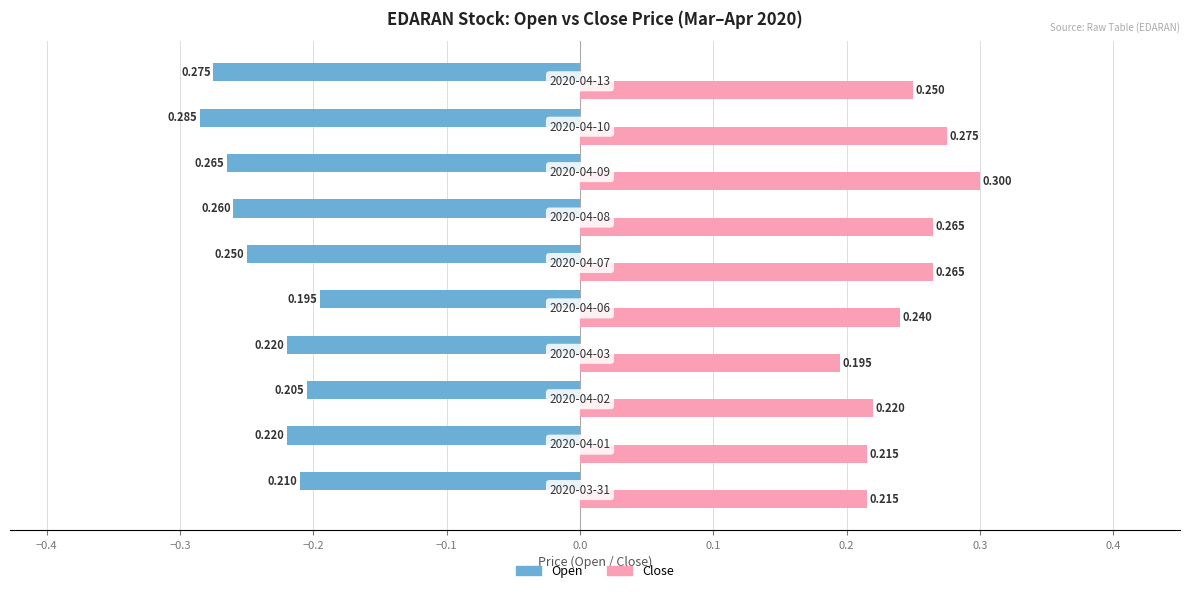

Count the number of categories in the chart.

10